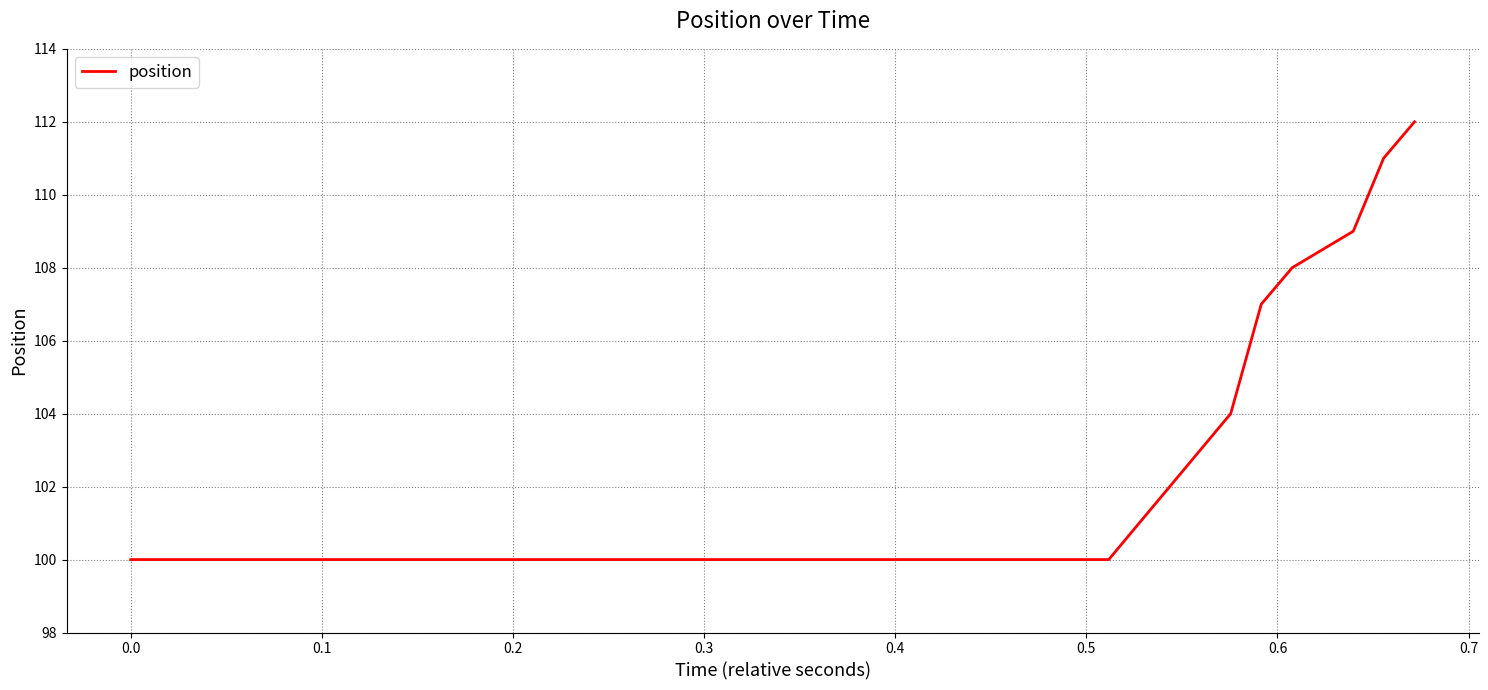

What is the difference between the maximum and minimum values?

12